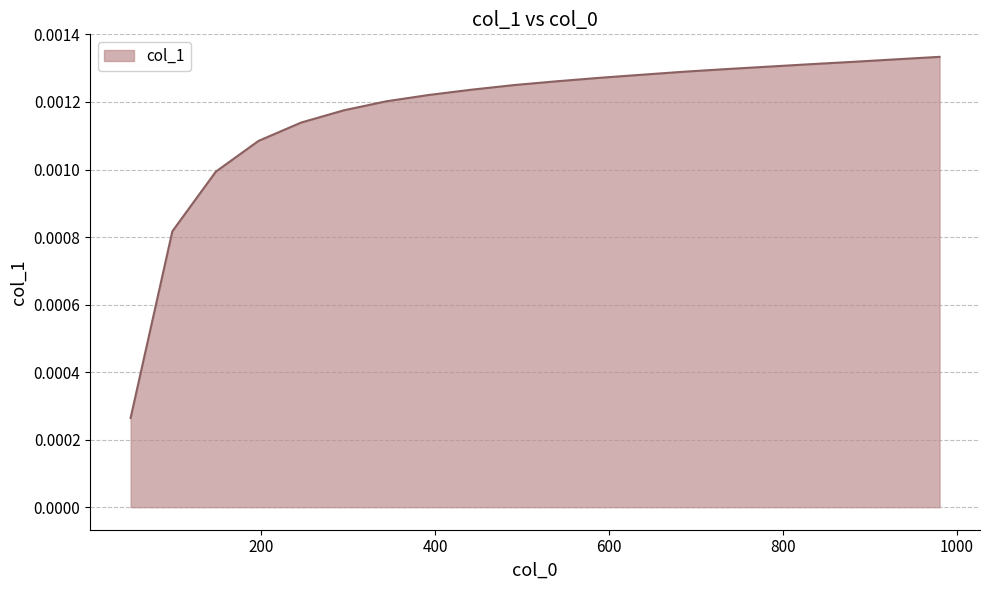

Count the values in the range 0 to 1.

20